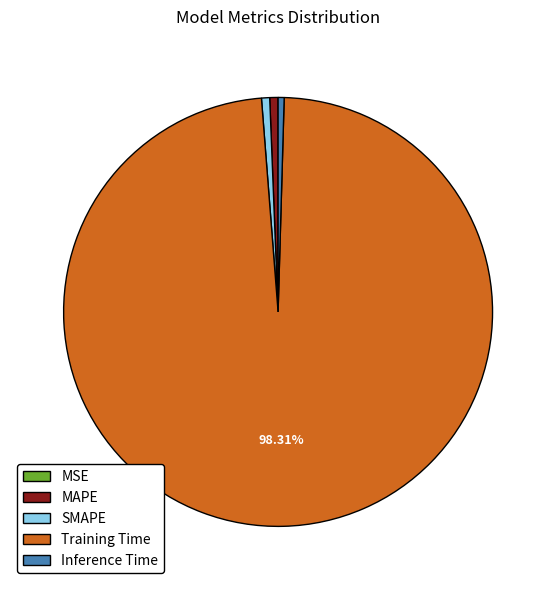

Which slice represents more than half of the pie?

Training Time